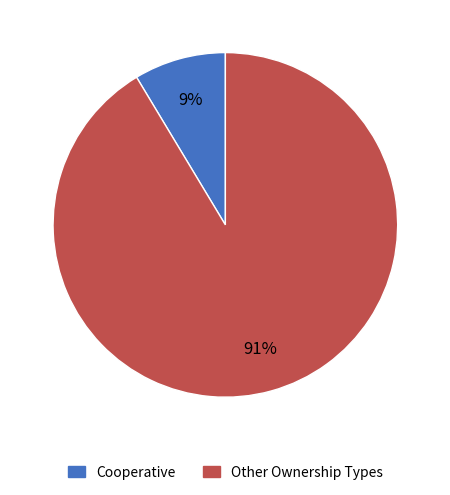

Is there any slice that represents more than half of the pie?

Yes